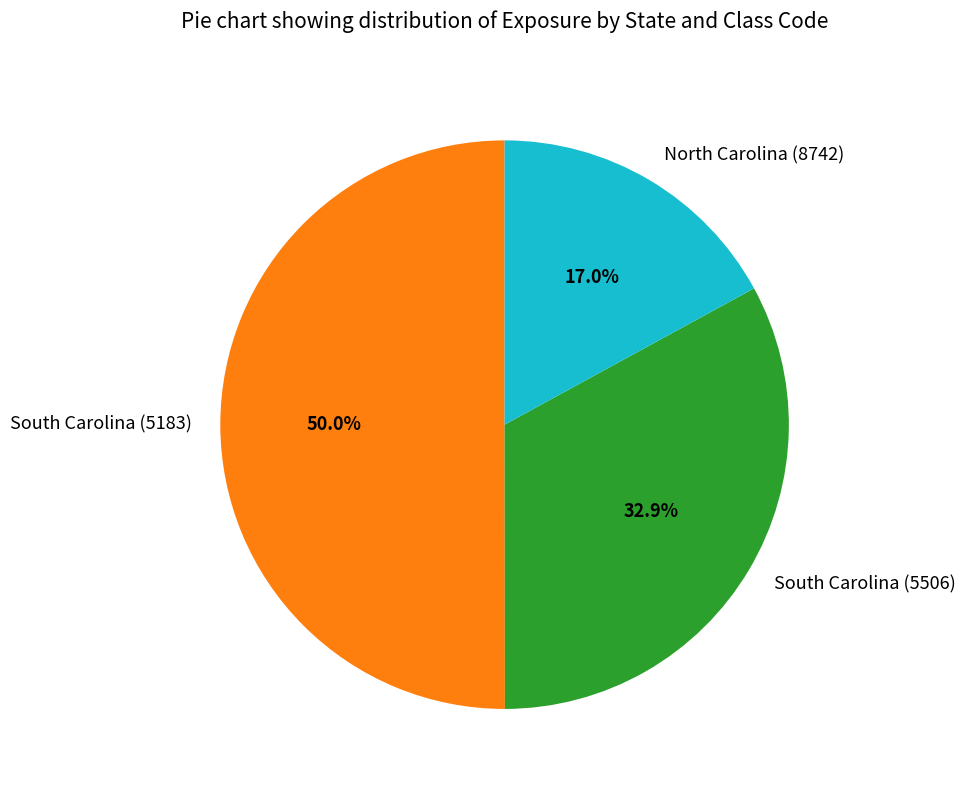

Approximately how many times larger is the value at South Carolina (5183) compared to South Carolina (5506)?

1.5